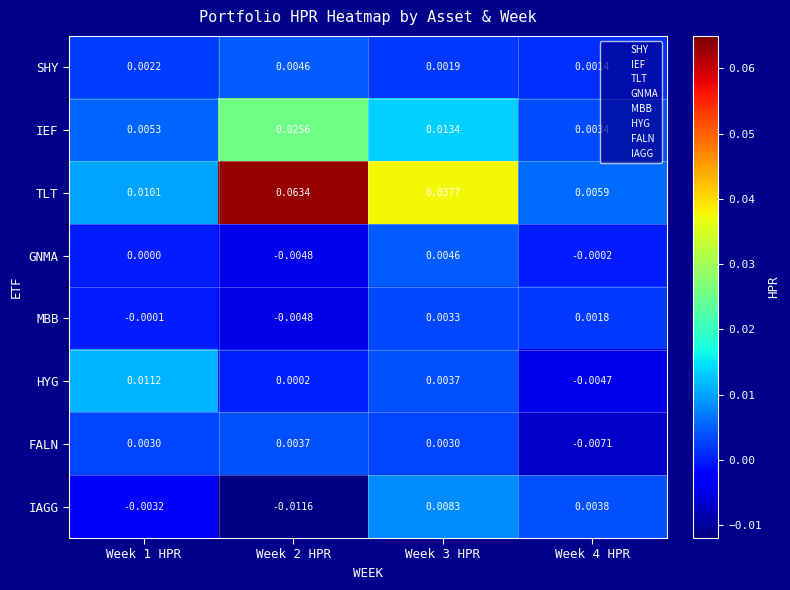

How many data points does each series have?

4